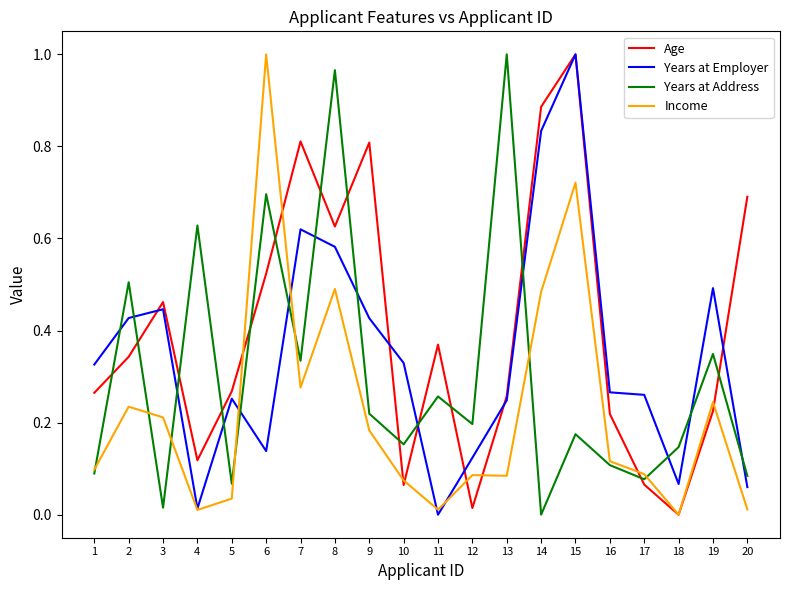

Rank the series by their average value, from highest to lowest.

Age, Years at Employer, Years at Address, Income